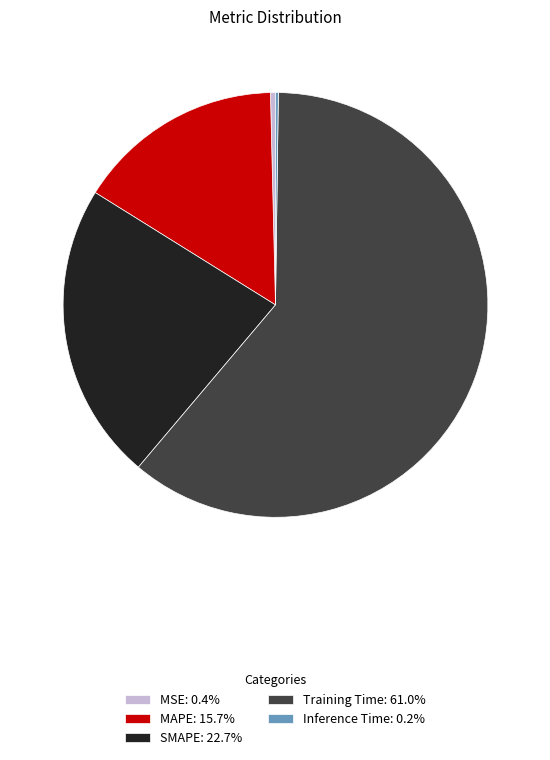

Is Training Time: 61.0% the majority of the pie?

Yes